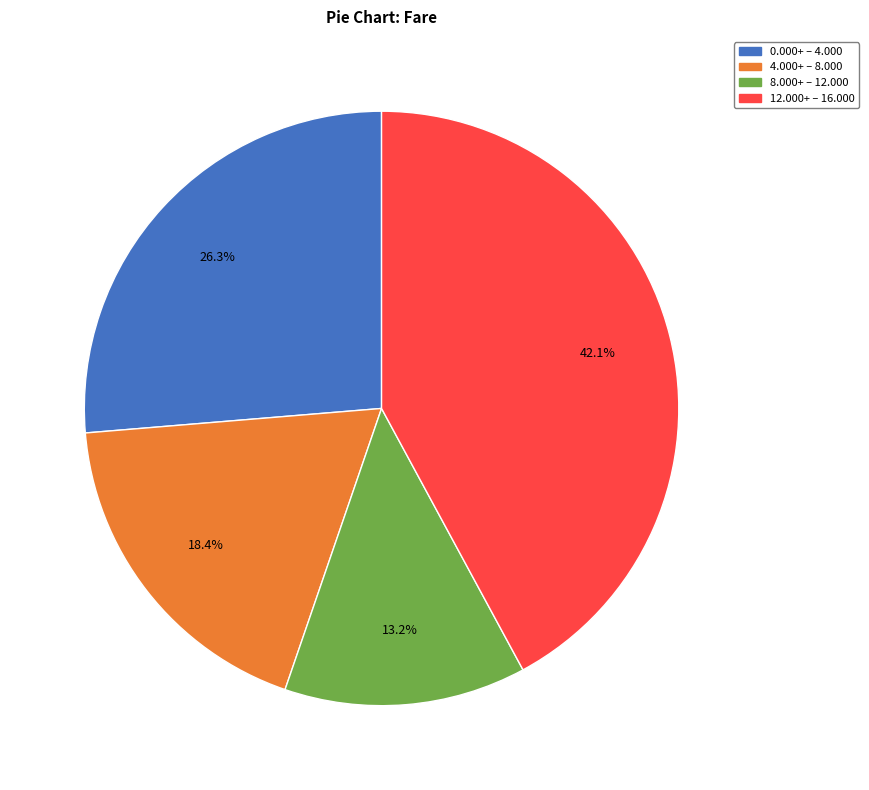

Rank the categories by value from highest to lowest.

12.000+ – 16.000, 0.000+ – 4.000, 4.000+ – 8.000, 8.000+ – 12.000